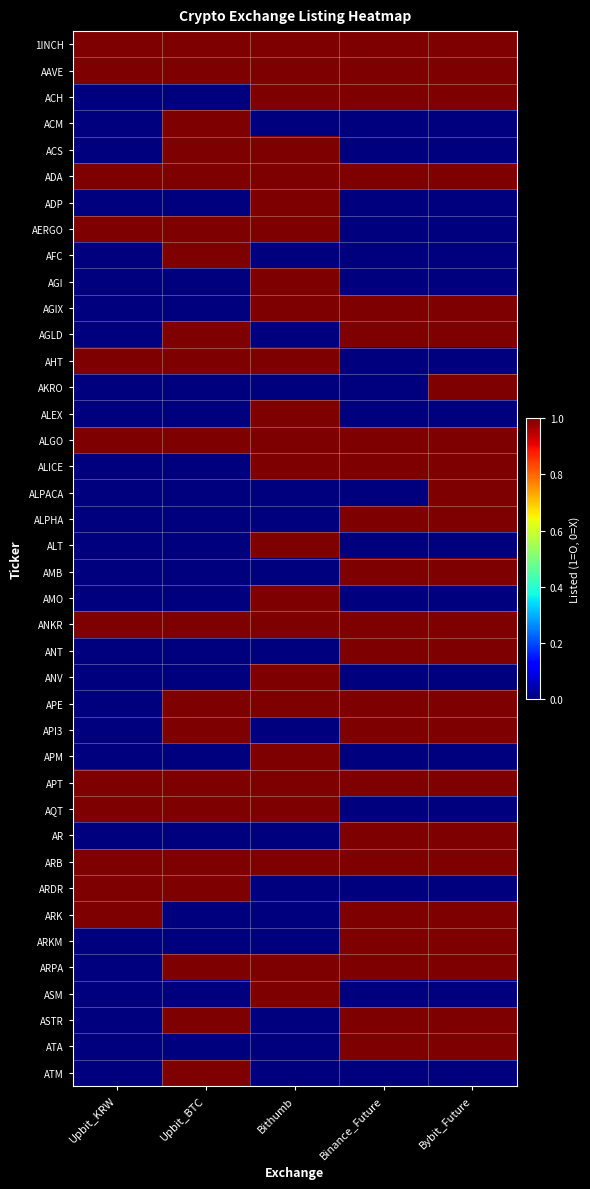

Reading left to right, transcribe all the data shown in this chart.

1INCH: Upbit_KRW=1	Upbit_BTC=1	Bithumb=1	Binance_Future=1	Bybit_Future=1
AAVE: Upbit_KRW=1	Upbit_BTC=1	Bithumb=1	Binance_Future=1	Bybit_Future=1
ACH: Upbit_KRW=0	Upbit_BTC=0	Bithumb=1	Binance_Future=1	Bybit_Future=1
ACM: Upbit_KRW=0	Upbit_BTC=1	Bithumb=0	Binance_Future=0	Bybit_Future=0
ACS: Upbit_KRW=0	Upbit_BTC=1	Bithumb=1	Binance_Future=0	Bybit_Future=0
ADA: Upbit_KRW=1	Upbit_BTC=1	Bithumb=1	Binance_Future=1	Bybit_Future=1
ADP: Upbit_KRW=0	Upbit_BTC=0	Bithumb=1	Binance_Future=0	Bybit_Future=0
AERGO: Upbit_KRW=1	Upbit_BTC=1	Bithumb=1	Binance_Future=0	Bybit_Future=0
AFC: Upbit_KRW=0	Upbit_BTC=1	Bithumb=0	Binance_Future=0	Bybit_Future=0
AGI: Upbit_KRW=0	Upbit_BTC=0	Bithumb=1	Binance_Future=0	Bybit_Future=0
AGIX: Upbit_KRW=0	Upbit_BTC=0	Bithumb=1	Binance_Future=1	Bybit_Future=1
AGLD: Upbit_KRW=0	Upbit_BTC=1	Bithumb=0	Binance_Future=1	Bybit_Future=1
AHT: Upbit_KRW=1	Upbit_BTC=1	Bithumb=1	Binance_Future=0	Bybit_Future=0
AKRO: Upbit_KRW=0	Upbit_BTC=0	Bithumb=0	Binance_Future=0	Bybit_Future=1
ALEX: Upbit_KRW=0	Upbit_BTC=0	Bithumb=1	Binance_Future=0	Bybit_Future=0
ALGO: Upbit_KRW=1	Upbit_BTC=1	Bithumb=1	Binance_Future=1	Bybit_Future=1
ALICE: Upbit_KRW=0	Upbit_BTC=0	Bithumb=1	Binance_Future=1	Bybit_Future=1
ALPACA: Upbit_KRW=0	Upbit_BTC=0	Bithumb=0	Binance_Future=0	Bybit_Future=1
ALPHA: Upbit_KRW=0	Upbit_BTC=0	Bithumb=0	Binance_Future=1	Bybit_Future=1
ALT: Upbit_KRW=0	Upbit_BTC=0	Bithumb=1	Binance_Future=0	Bybit_Future=0
AMB: Upbit_KRW=0	Upbit_BTC=0	Bithumb=0	Binance_Future=1	Bybit_Future=1
AMO: Upbit_KRW=0	Upbit_BTC=0	Bithumb=1	Binance_Future=0	Bybit_Future=0
ANKR: Upbit_KRW=1	Upbit_BTC=1	Bithumb=1	Binance_Future=1	Bybit_Future=1
ANT: Upbit_KRW=0	Upbit_BTC=0	Bithumb=0	Binance_Future=1	Bybit_Future=1
ANV: Upbit_KRW=0	Upbit_BTC=0	Bithumb=1	Binance_Future=0	Bybit_Future=0
APE: Upbit_KRW=0	Upbit_BTC=1	Bithumb=1	Binance_Future=1	Bybit_Future=1
API3: Upbit_KRW=0	Upbit_BTC=1	Bithumb=0	Binance_Future=1	Bybit_Future=1
APM: Upbit_KRW=0	Upbit_BTC=0	Bithumb=1	Binance_Future=0	Bybit_Future=0
APT: Upbit_KRW=1	Upbit_BTC=1	Bithumb=1	Binance_Future=1	Bybit_Future=1
AQT: Upbit_KRW=1	Upbit_BTC=1	Bithumb=1	Binance_Future=0	Bybit_Future=0
AR: Upbit_KRW=0	Upbit_BTC=0	Bithumb=0	Binance_Future=1	Bybit_Future=1
ARB: Upbit_KRW=1	Upbit_BTC=1	Bithumb=1	Binance_Future=1	Bybit_Future=1
ARDR: Upbit_KRW=1	Upbit_BTC=1	Bithumb=0	Binance_Future=0	Bybit_Future=0
ARK: Upbit_KRW=1	Upbit_BTC=0	Bithumb=0	Binance_Future=1	Bybit_Future=1
ARKM: Upbit_KRW=0	Upbit_BTC=0	Bithumb=0	Binance_Future=1	Bybit_Future=1
ARPA: Upbit_KRW=0	Upbit_BTC=1	Bithumb=1	Binance_Future=1	Bybit_Future=1
ASM: Upbit_KRW=0	Upbit_BTC=0	Bithumb=1	Binance_Future=0	Bybit_Future=0
ASTR: Upbit_KRW=0	Upbit_BTC=1	Bithumb=0	Binance_Future=1	Bybit_Future=1
ATA: Upbit_KRW=0	Upbit_BTC=0	Bithumb=0	Binance_Future=1	Bybit_Future=1
ATM: Upbit_KRW=0	Upbit_BTC=1	Bithumb=0	Binance_Future=0	Bybit_Future=0